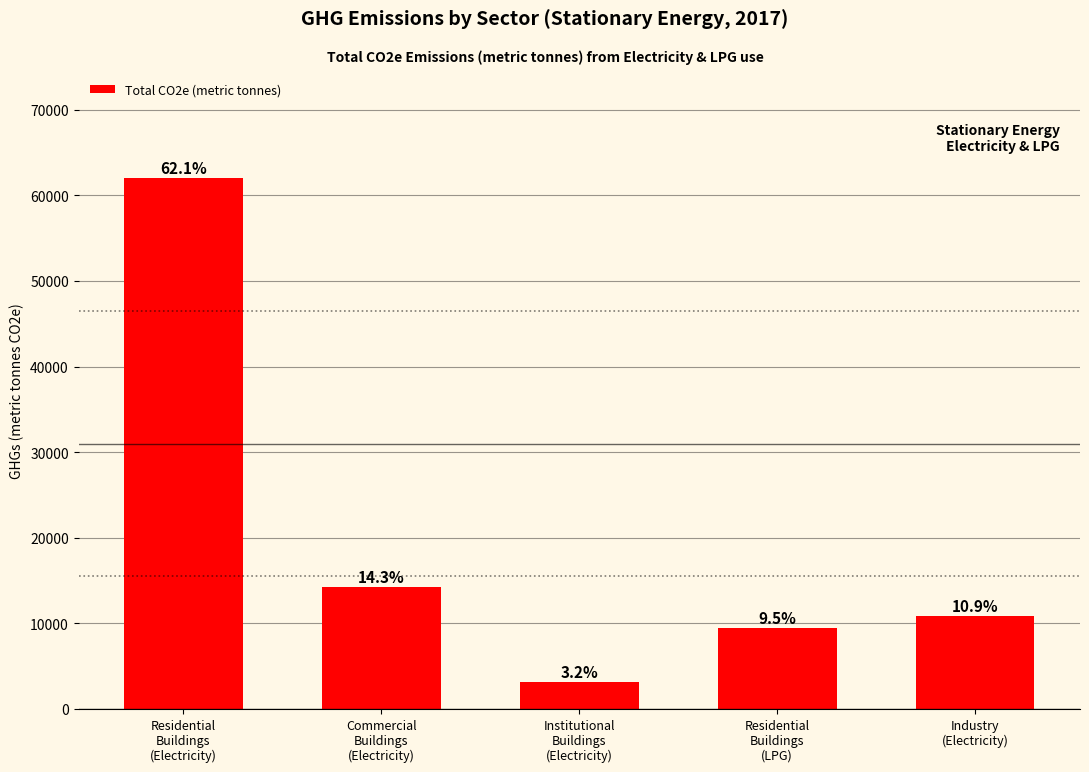

What is the ratio of the value at Residential
Buildings
(LPG) to the value at Industry
(Electricity)?

0.9